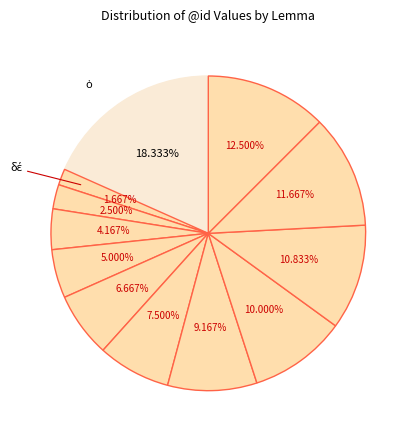

Is there any slice that represents more than half of the pie?

No